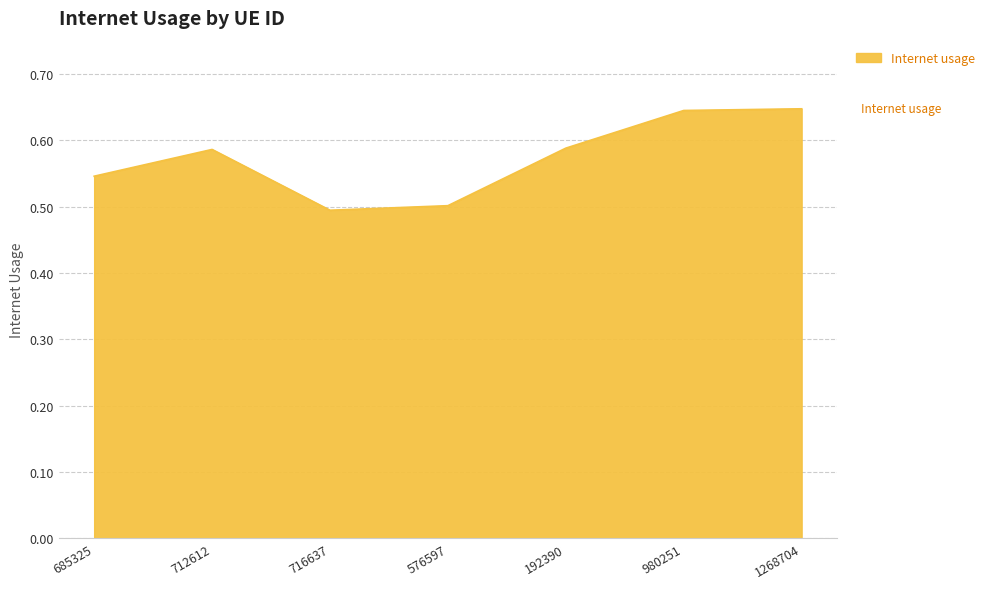

What is the sum of the values at 712612 and 576597?

1.1